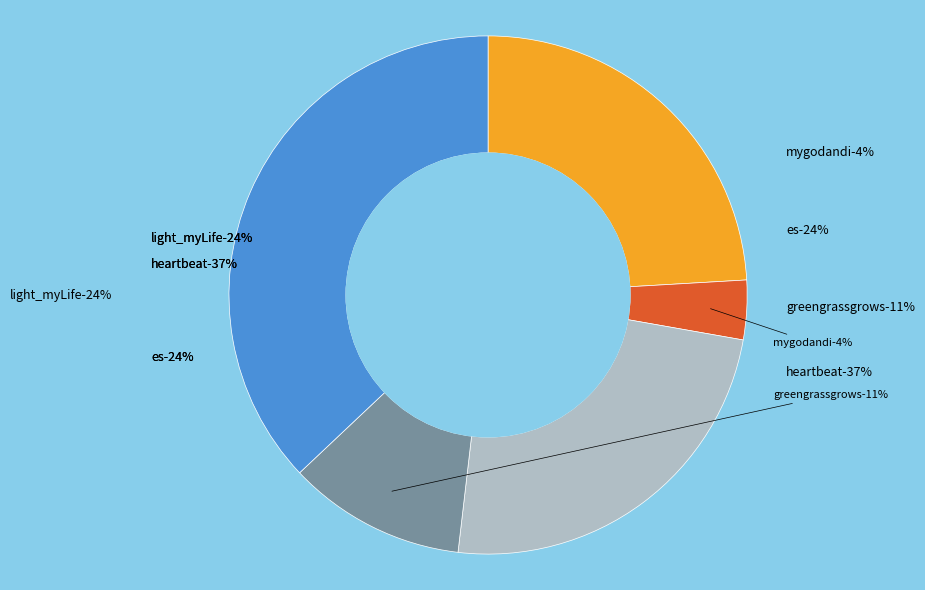

Is the sum of mygodandi and greengrassgrows greater than half?

No